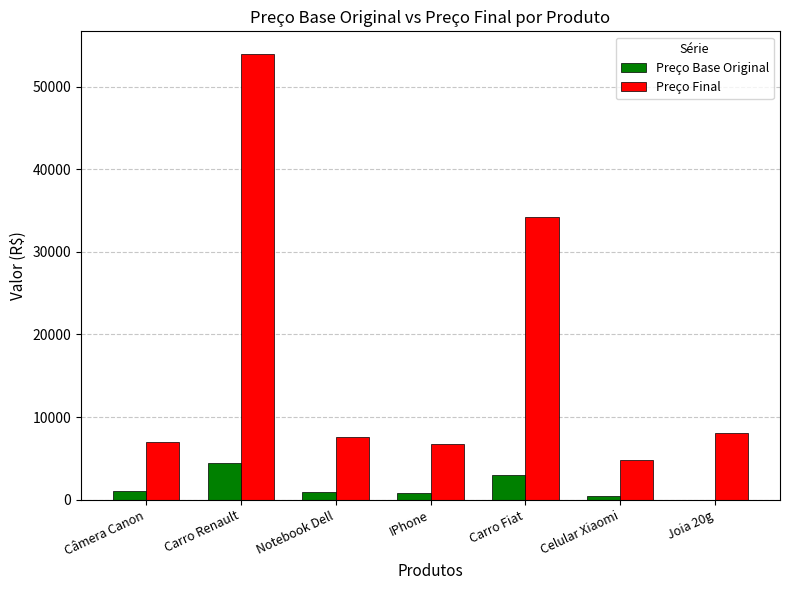

Which series has the largest total across all categories?

Preço Final